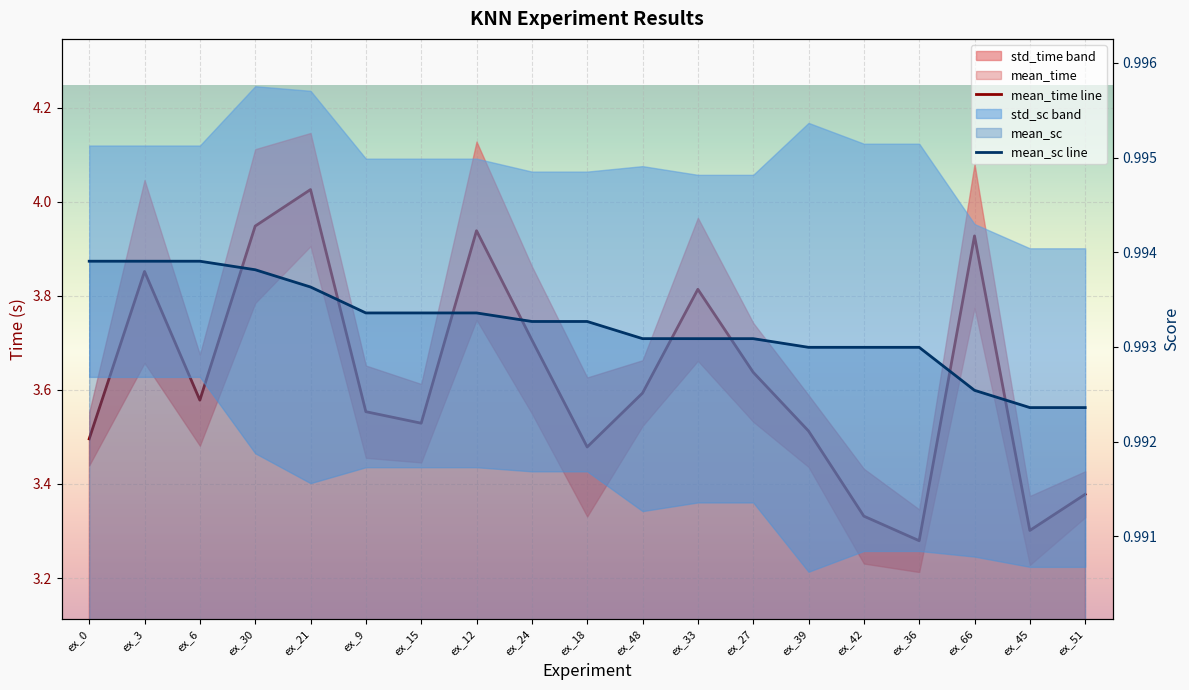

What is the approximate value of mean_sc line at ex_48?

1.0